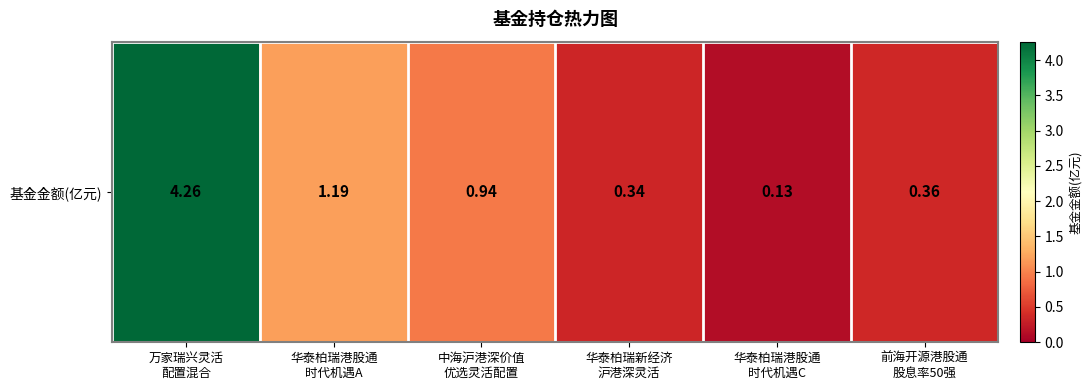

Where is the data nearest to the value 2?

华泰柏瑞港股通
时代机遇A